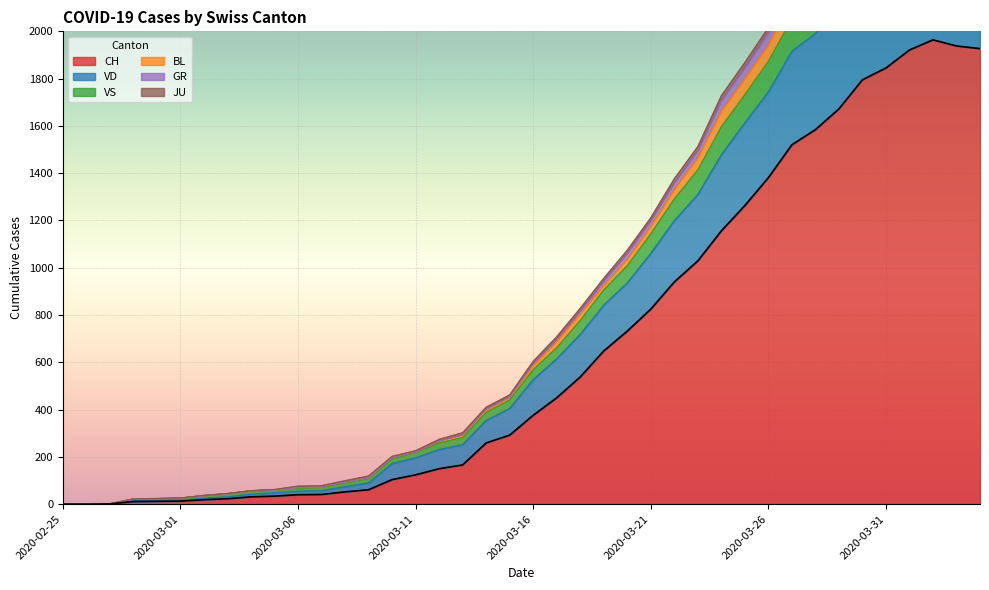

What is the maximum value for CH?

1964